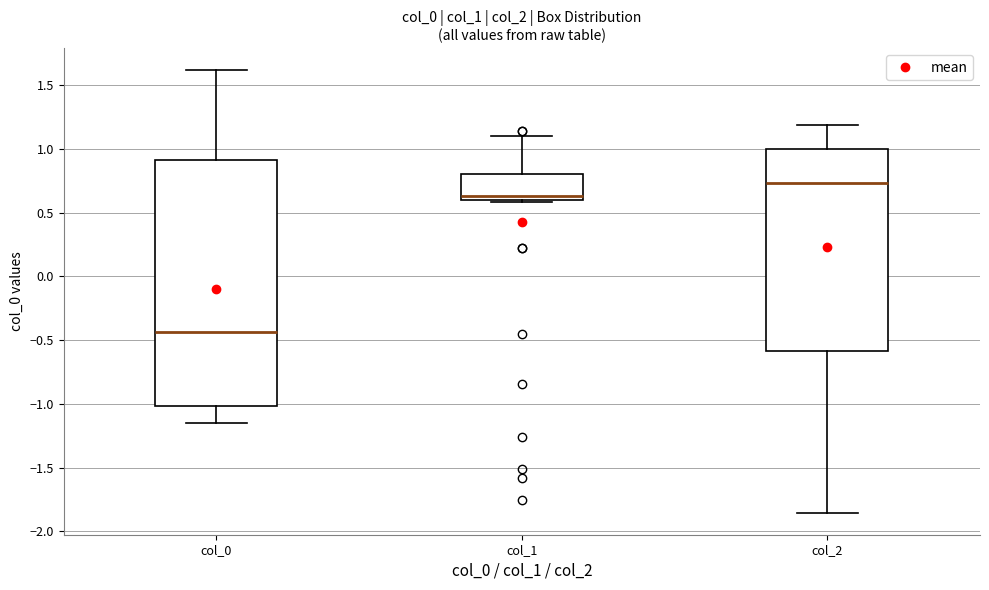

Reading left to right, read every box against the y-axis: the position of its median line, the range the box covers, and the ends of its whiskers. The values are not printed on the chart, so give them approximately, as read against the axis.

col_0: median -0.45, box -1.00 to 0.90, whiskers -1.15 to 1.60
col_1: median 0.65, box 0.60 to 0.80, whiskers 0.60 to 1.10
col_2: median 0.75, box -0.60 to 1.00, whiskers -1.85 to 1.20